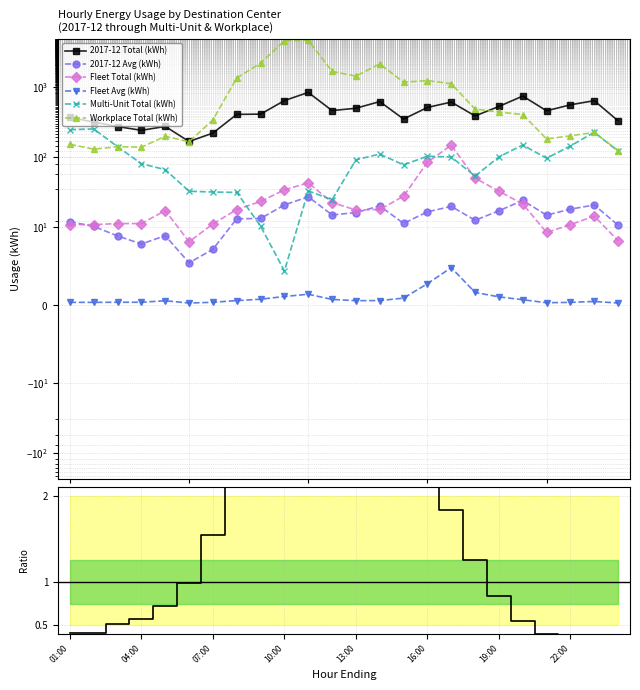

What is the total value across all series at 20:00?

1358.8